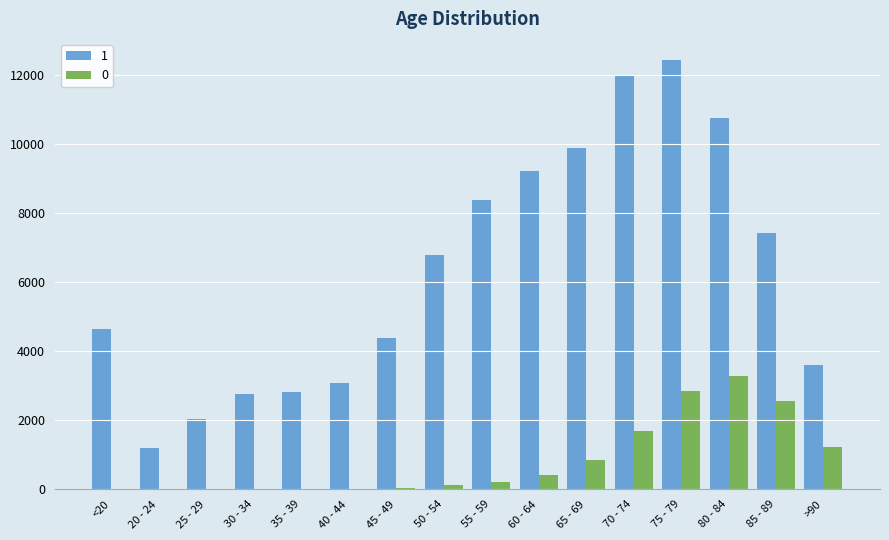

At which label does 0 reach its peak?

80 - 84